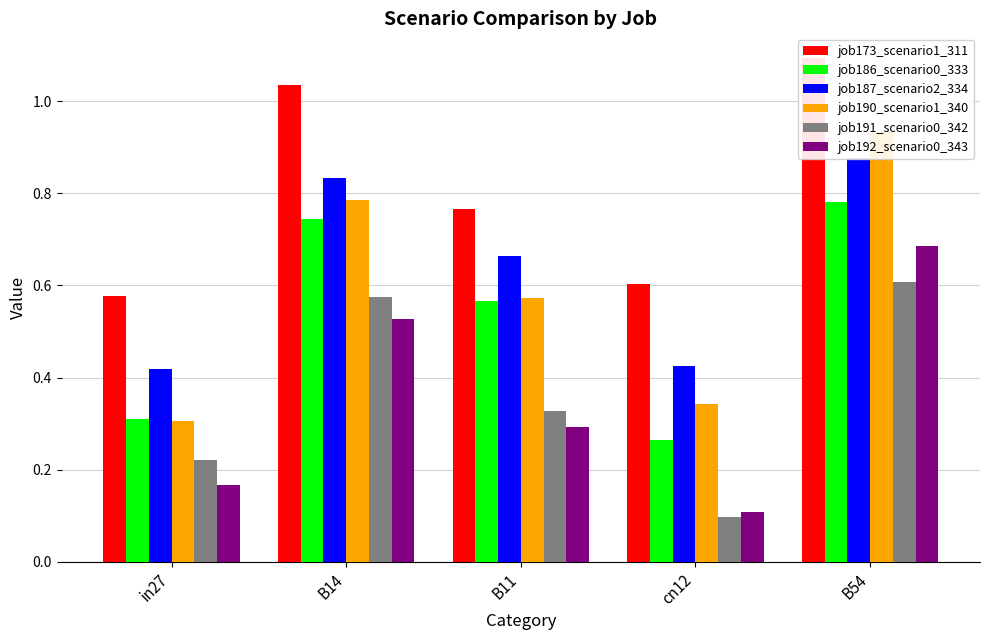

Count the job192_scenario0_343 values in the range 0 to 1.

5